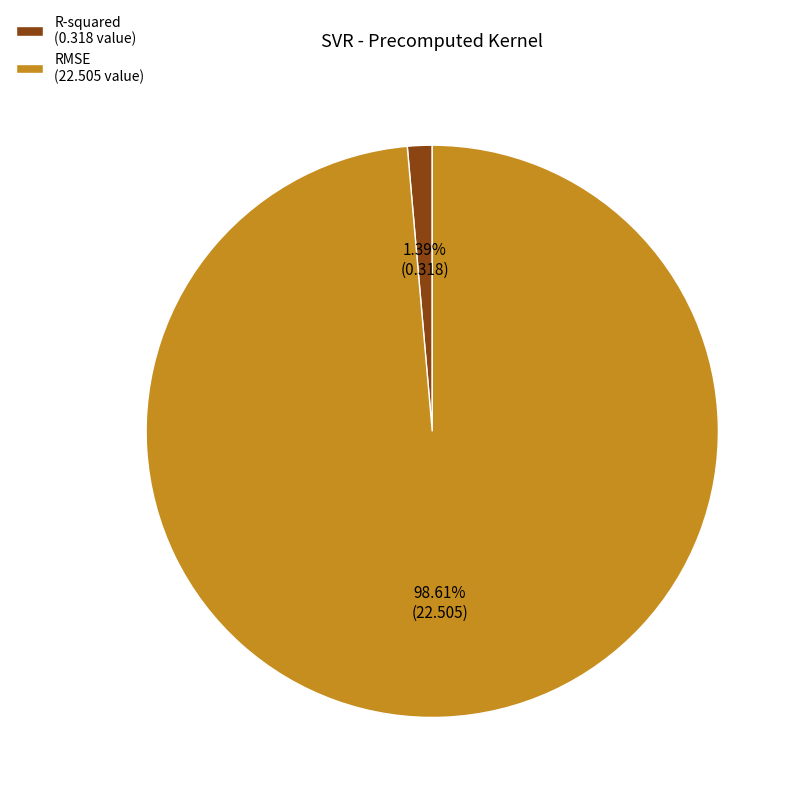

Is there a majority slice in this chart?

Yes